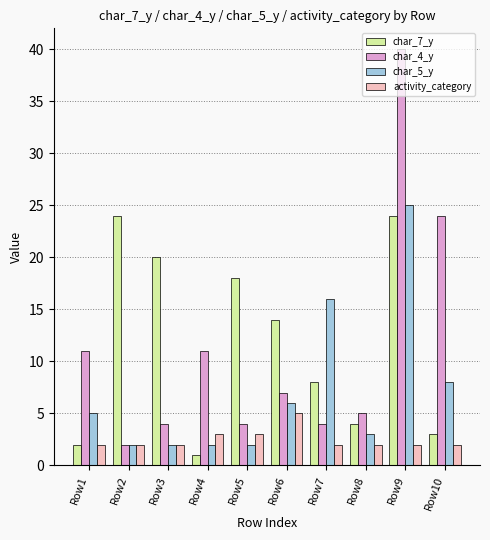

How many distinct data groups are displayed?

4